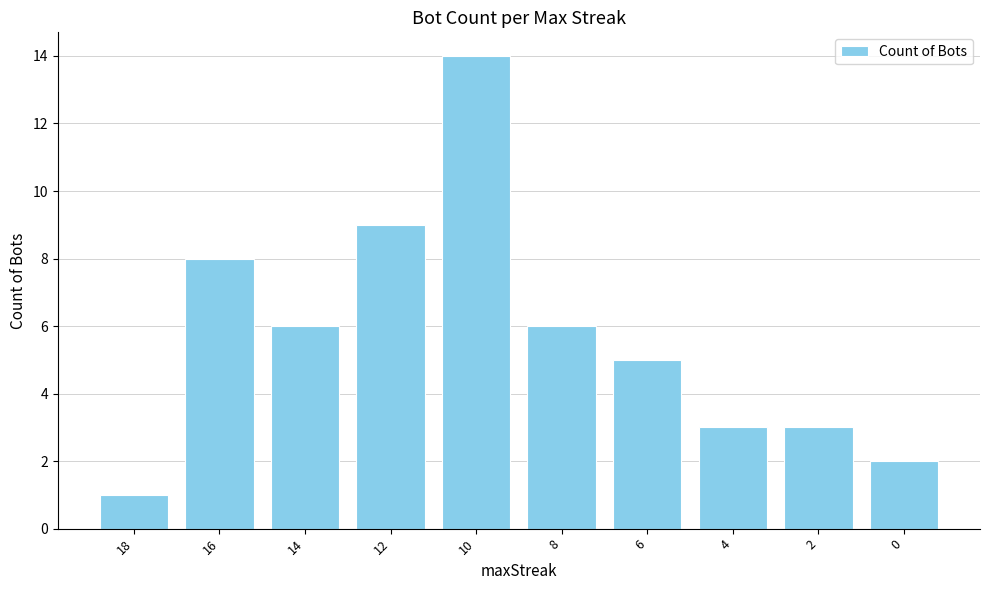

What is the change in value from 10 to 8?

-8